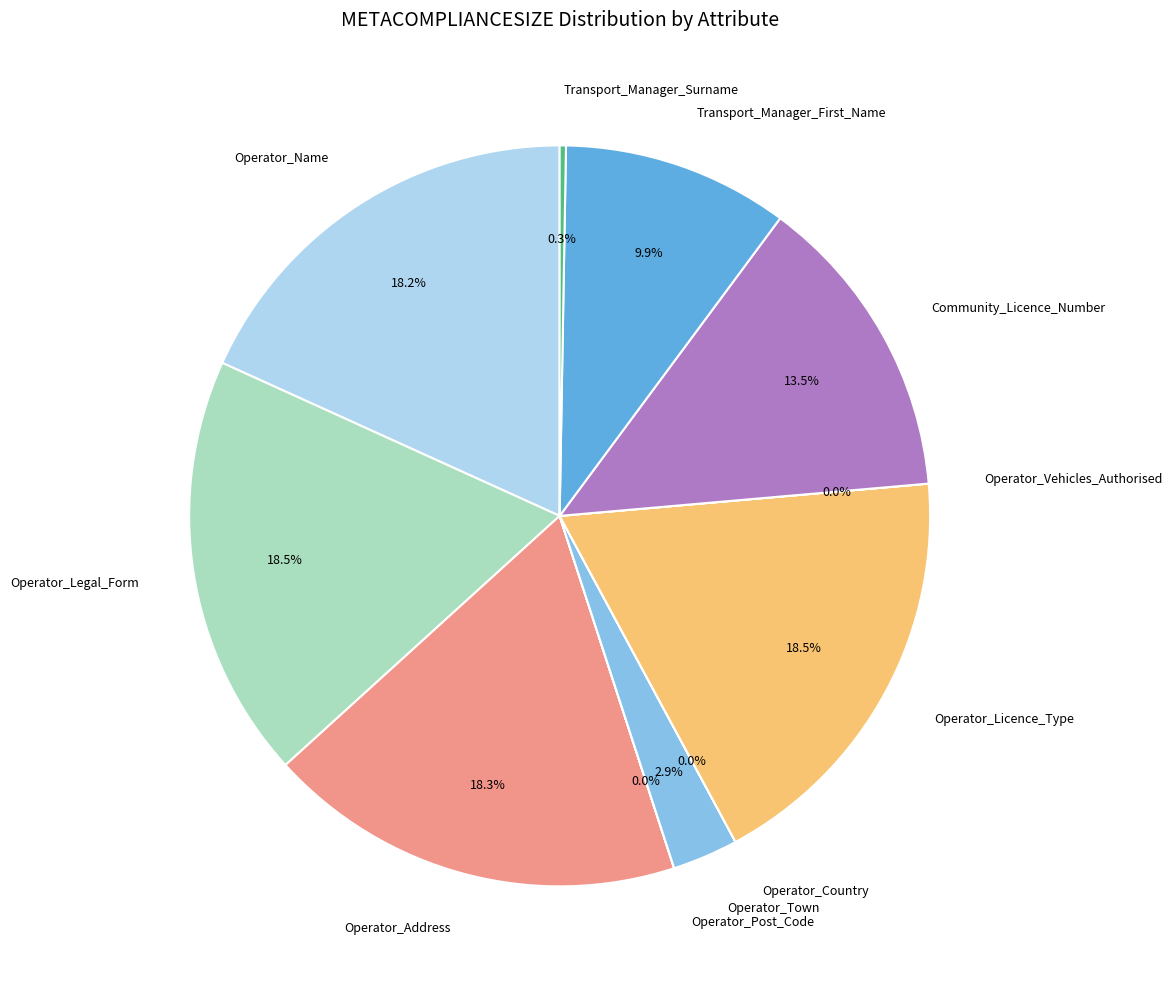

Does any single category account for the majority?

No